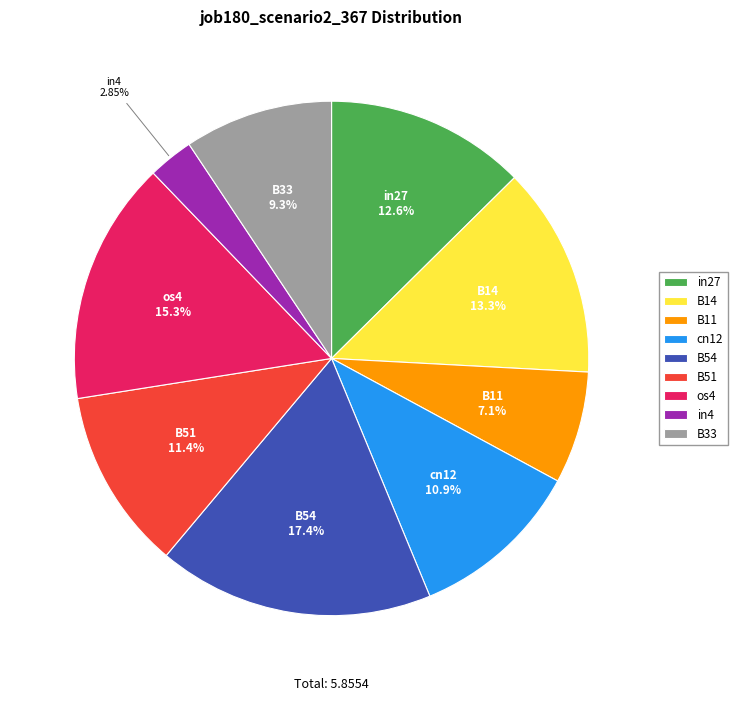

To the nearest percent, what is the average slice percentage?

11%